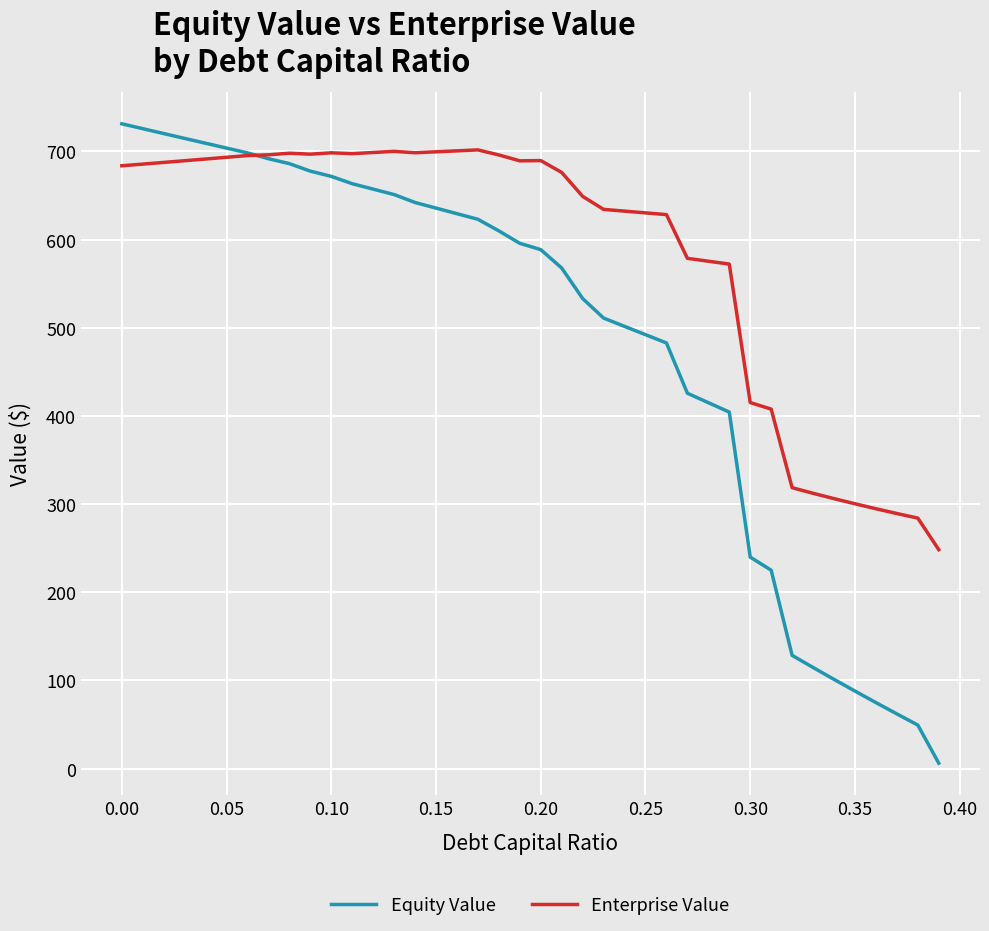

Which series ends up on top after the final intersection of Equity Value and Enterprise Value?

Enterprise Value